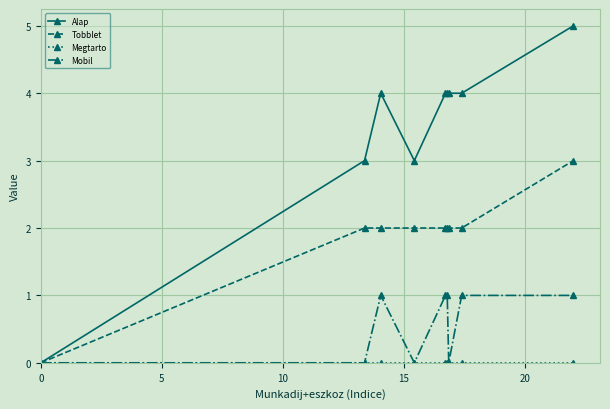

How many Mobil values are between 0 and 1?

9